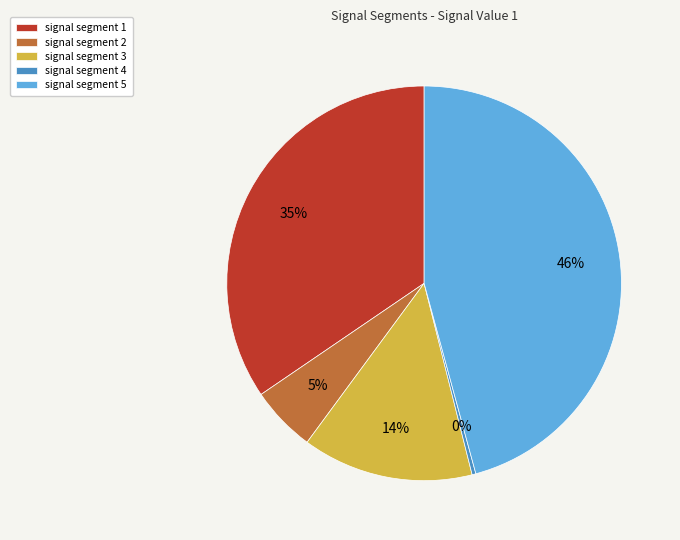

The signal segment 1 slice represents 42% of the pie. True or false?

False